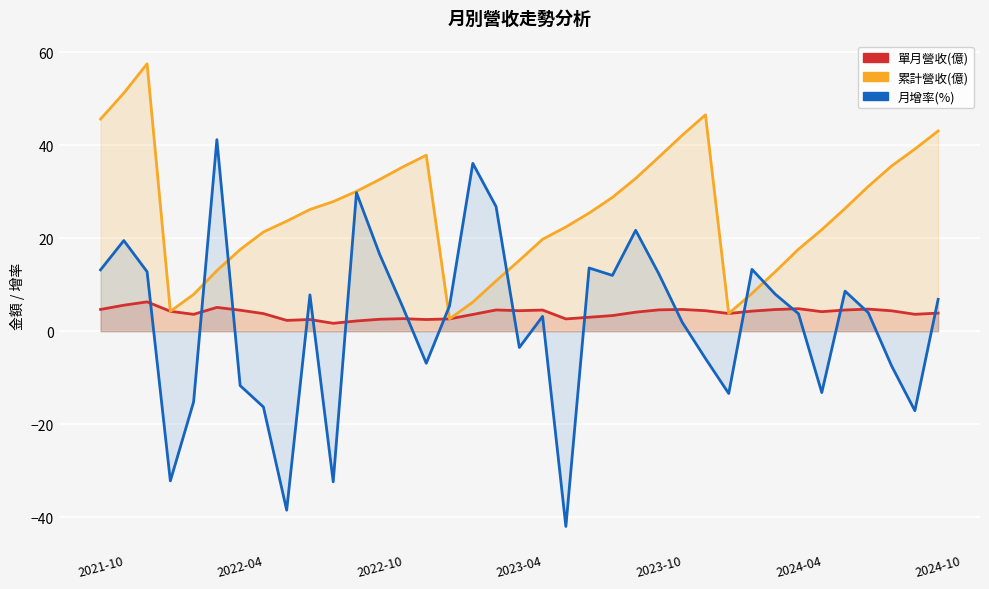

True or false: 單月營收(億) has a value of 2.5 at 9.

True